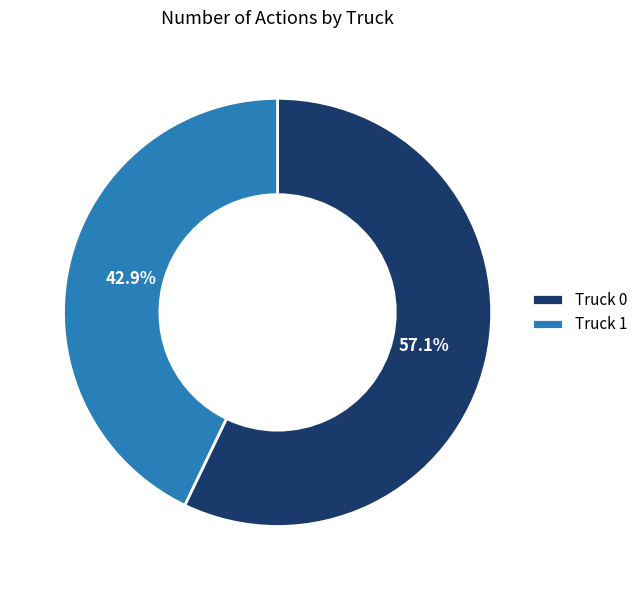

Rank the categories by value from highest to lowest.

Truck 0, Truck 1